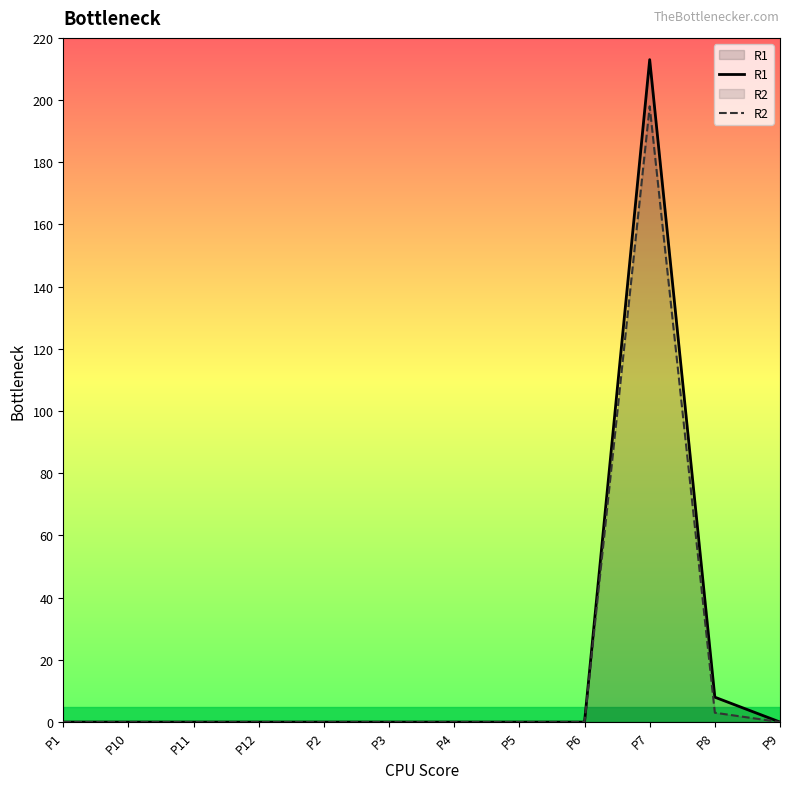

True or false: R1 and R2 intersect in this chart.

False